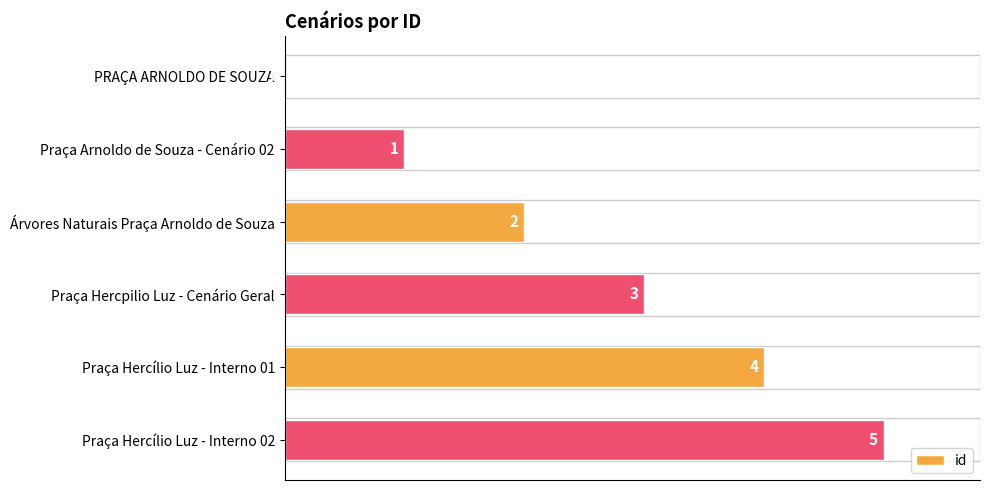

At which label is the value closest to 2?

Árvores Naturais Praça Arnoldo de Souza